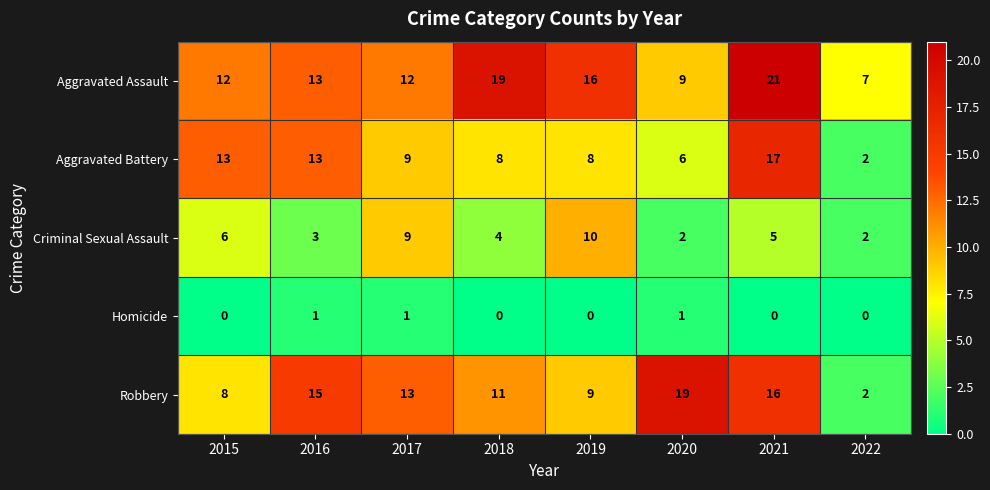

At which category is the sum across all series the highest?

2021